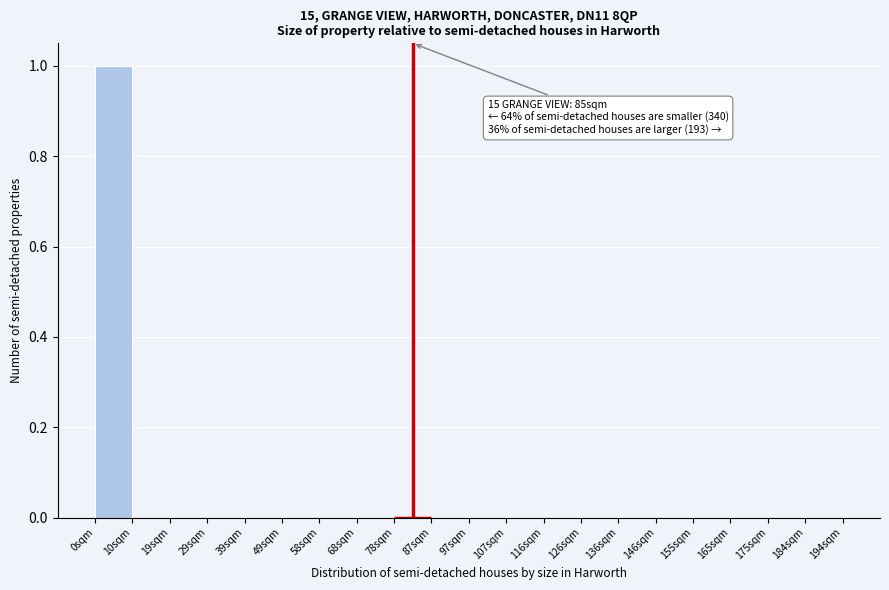

Reading right to left, extract all data points from this chart.

184sqm=0	175sqm=0	165sqm=0	155sqm=0	146sqm=0	136sqm=0	126sqm=0	116sqm=0	107sqm=0	97sqm=0	87sqm=0	78sqm=0	68sqm=0	58sqm=0	49sqm=0	39sqm=0	29sqm=0	19sqm=0	10sqm=0	0sqm=1